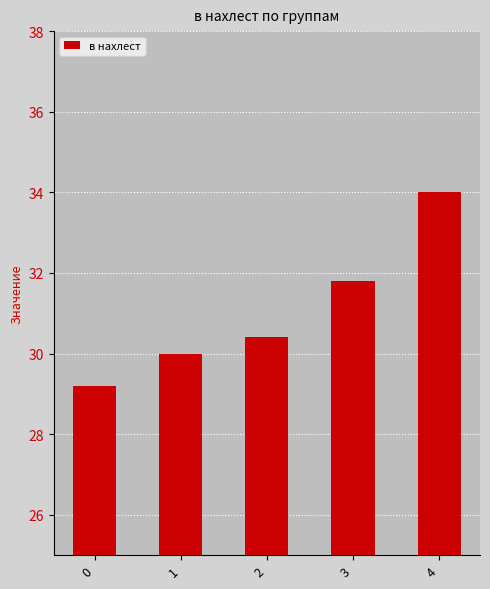

How many distinct data groups are displayed?

1